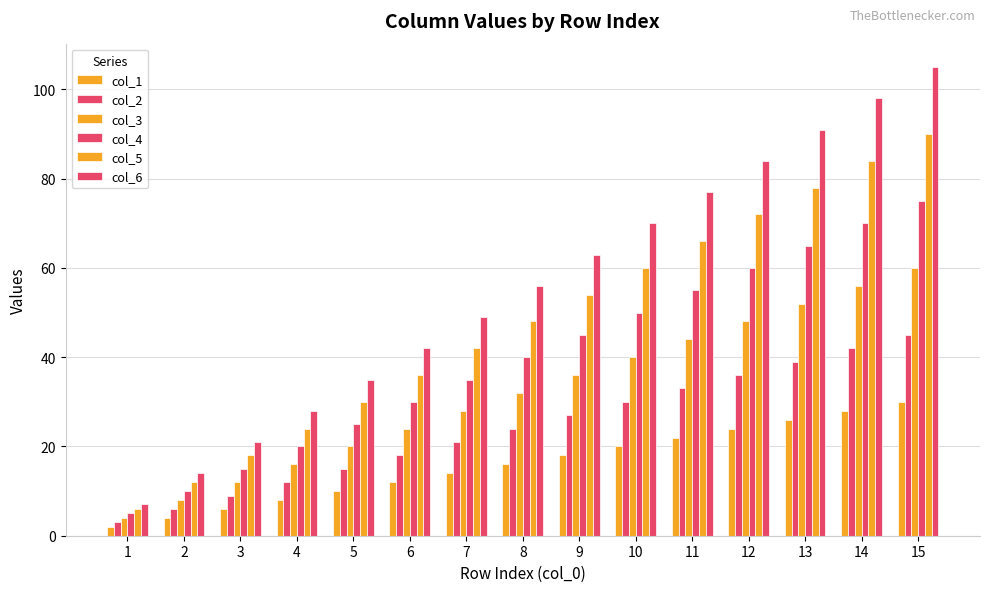

Are the bars grouped side by side (vs. stacked)?

Yes